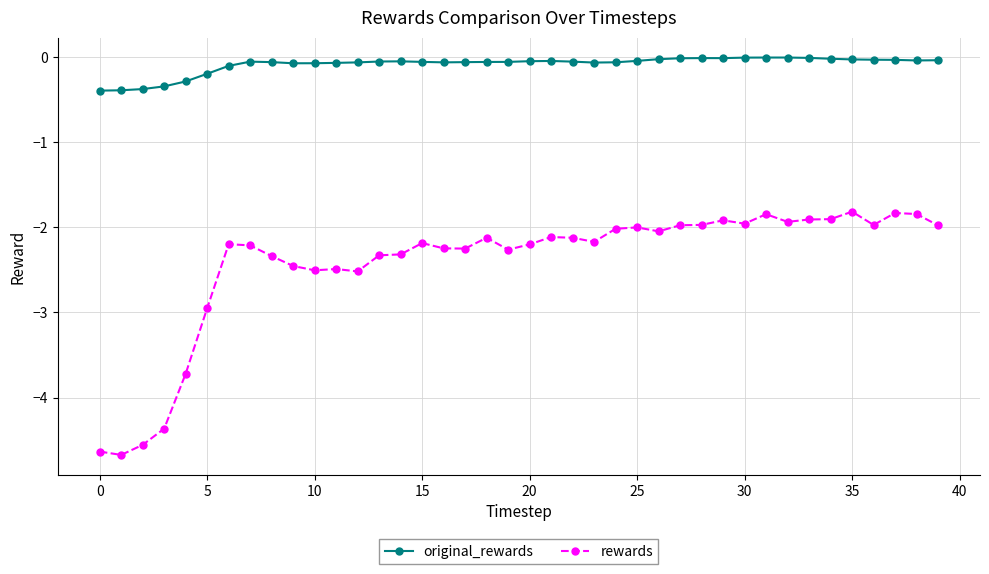

What is the value of the rewards point at the 26th from the left?

-2.0